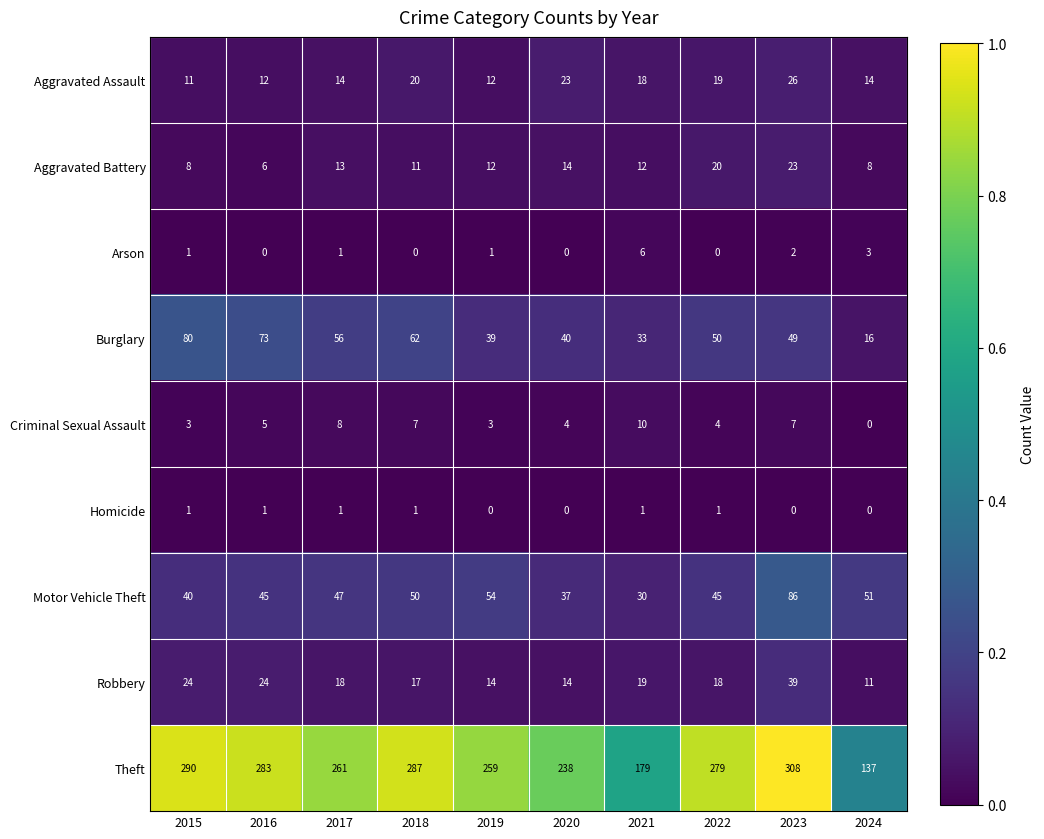

At 2018, list the series in order from largest to smallest.

Theft, Burglary, Motor Vehicle Theft, Aggravated Assault, Robbery, Aggravated Battery, Criminal Sexual Assault, Homicide, Arson